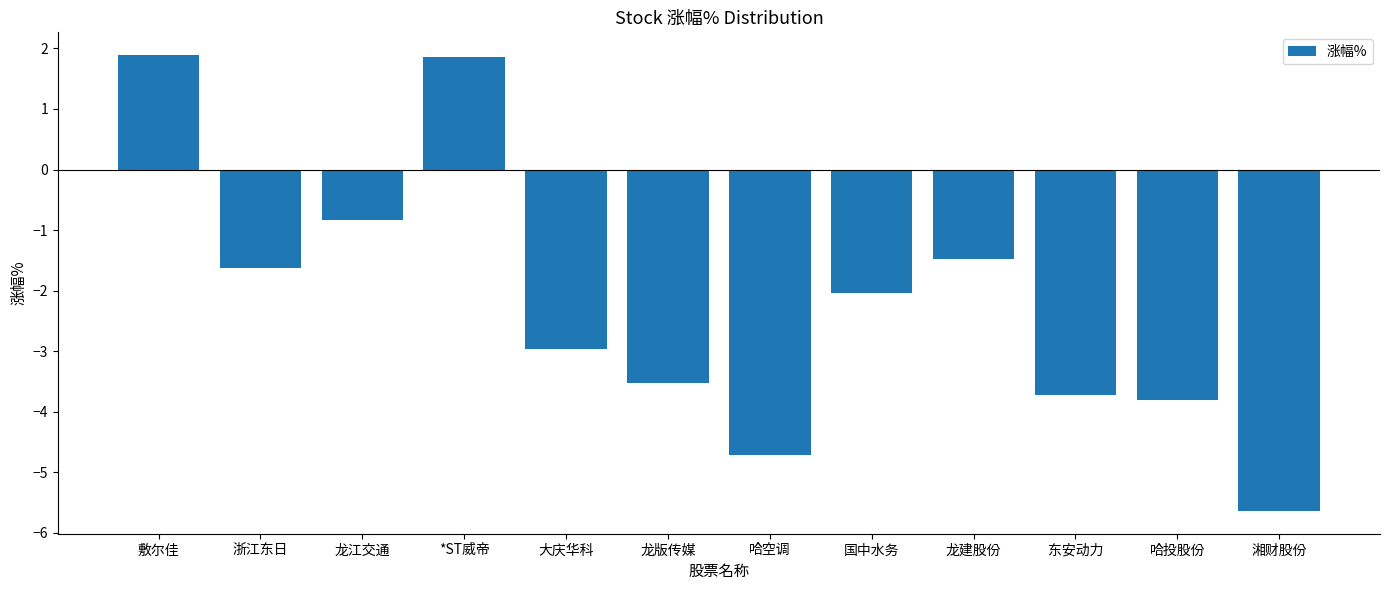

What is the maximum value shown in the chart?

1.9